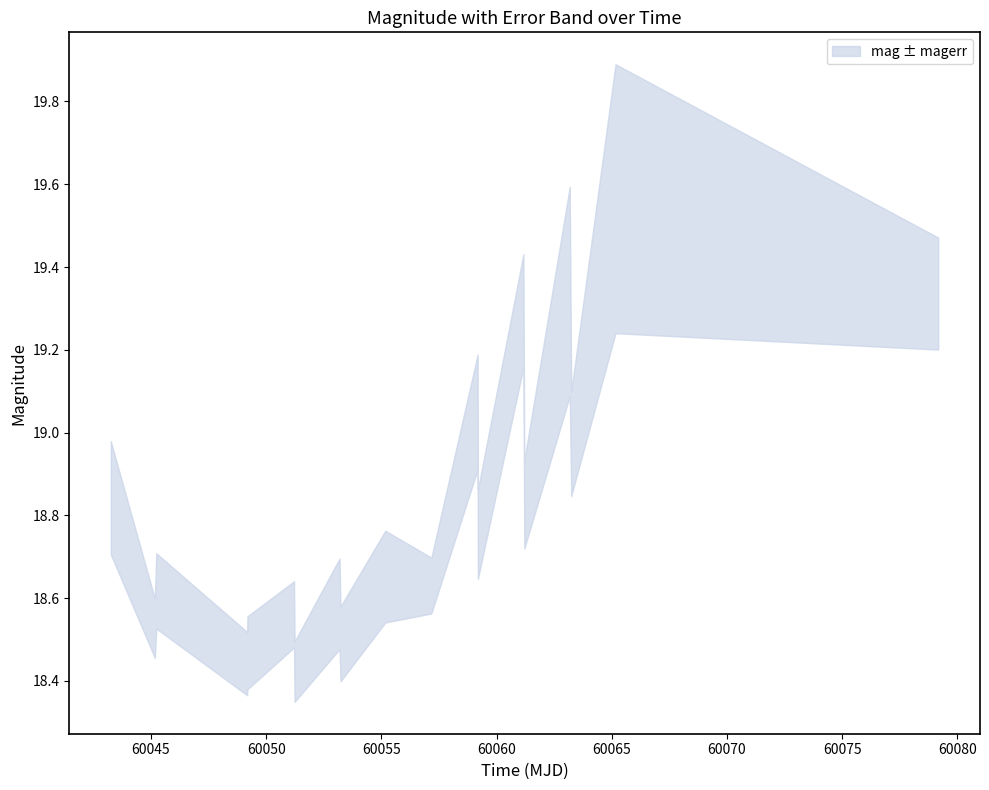

What is the average value of the mag series?

18.8